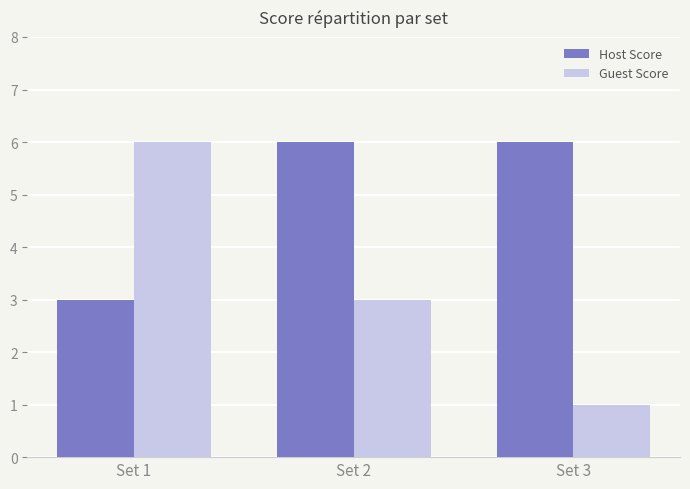

At which label is Host Score closest to 4?

Set 1